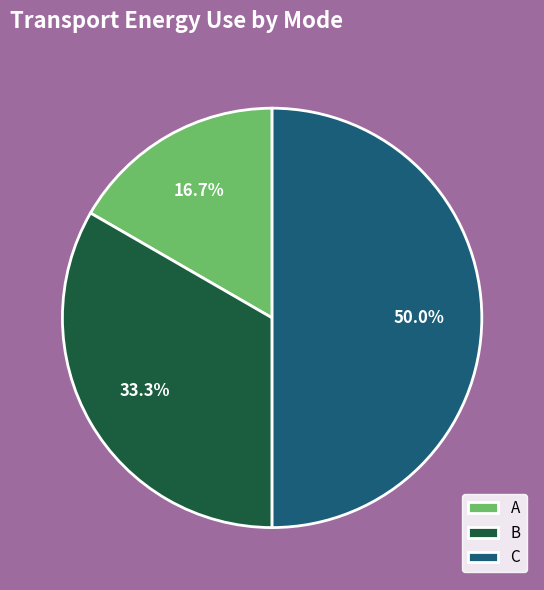

Combined, do C and A account for over 50%?

Yes